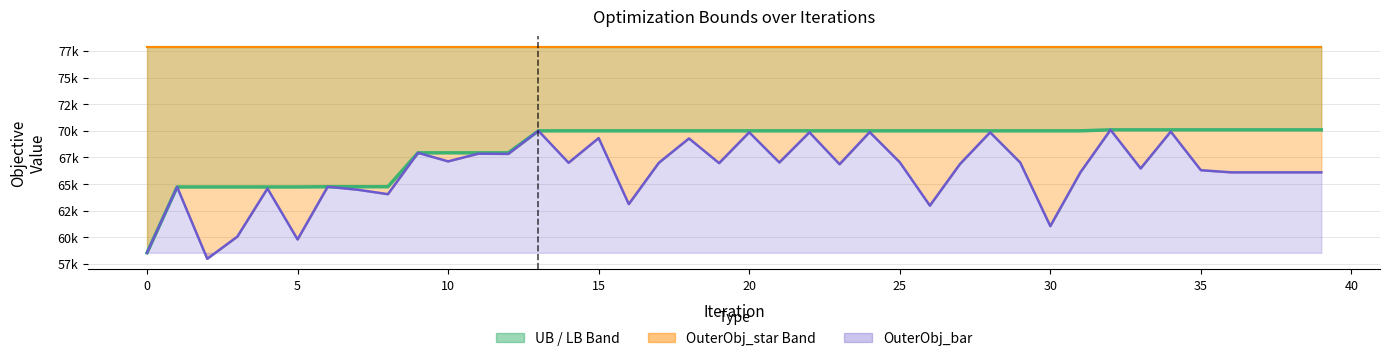

Which series has the largest range (max minus min)?

OuterObj_bar line